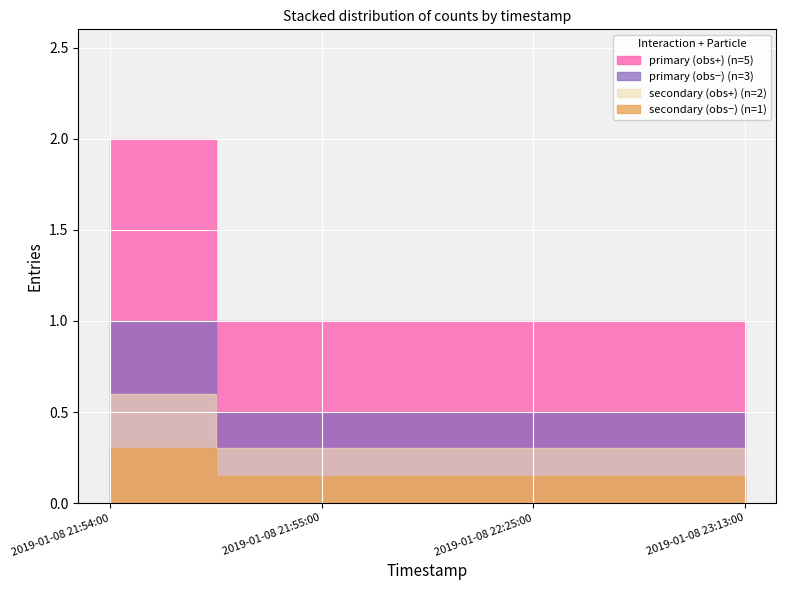

What is the difference between the maximum and second lowest values?

1